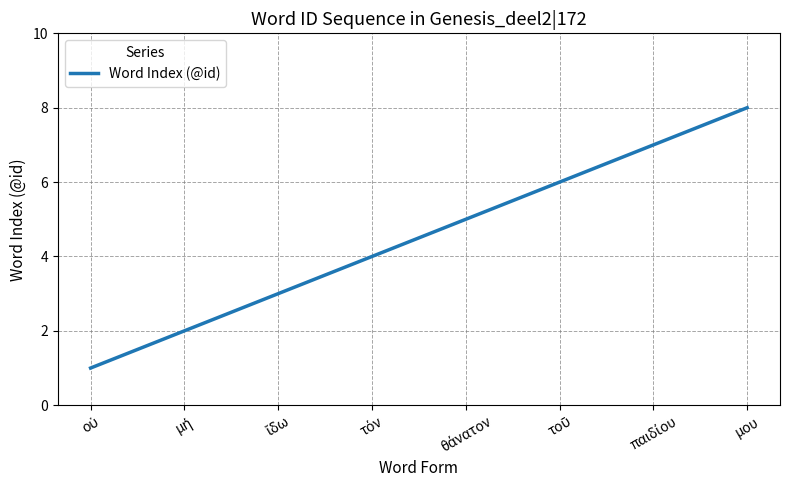

How many categories are shown in the chart?

8